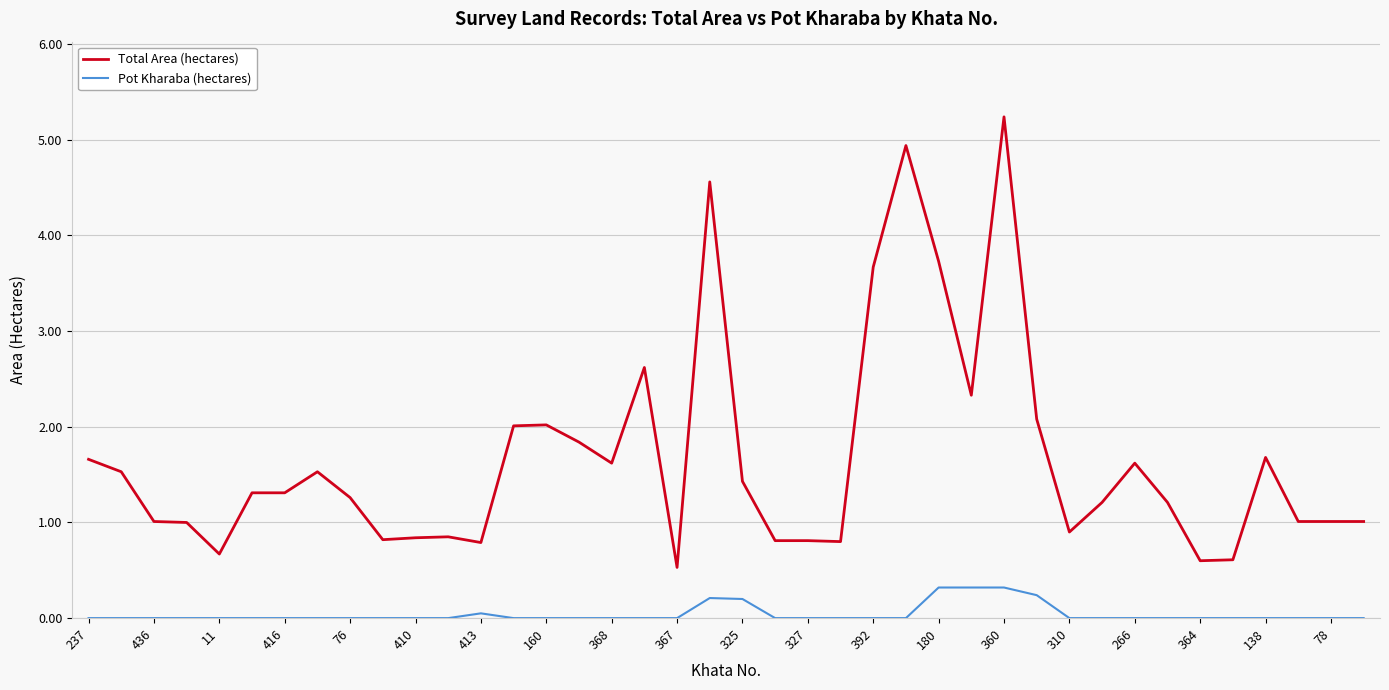

Which series has the largest range (max minus min)?

Total Area (hectares)